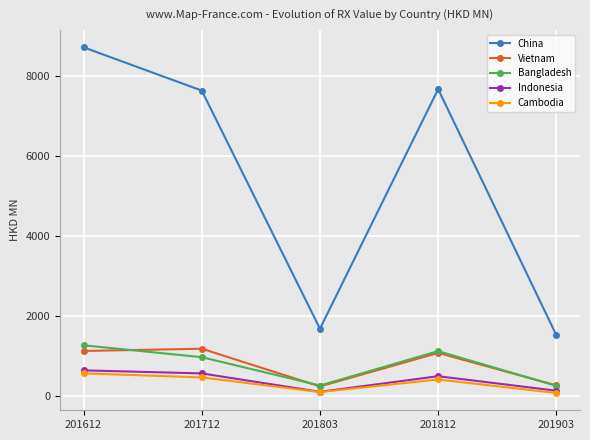

Does the chart display data point markers on the line(s)?

Yes